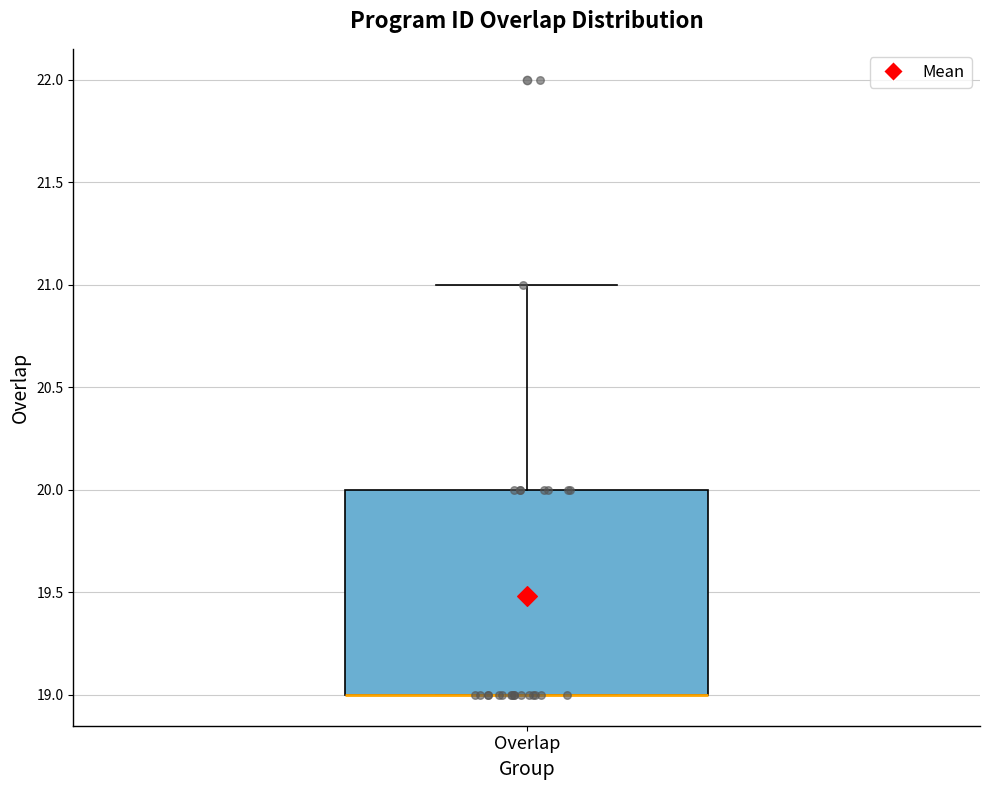

Where does the upper whisker of the box for Overlap end on the y-axis? The values are not printed on the chart, so give them approximately, as read against the axis.

21